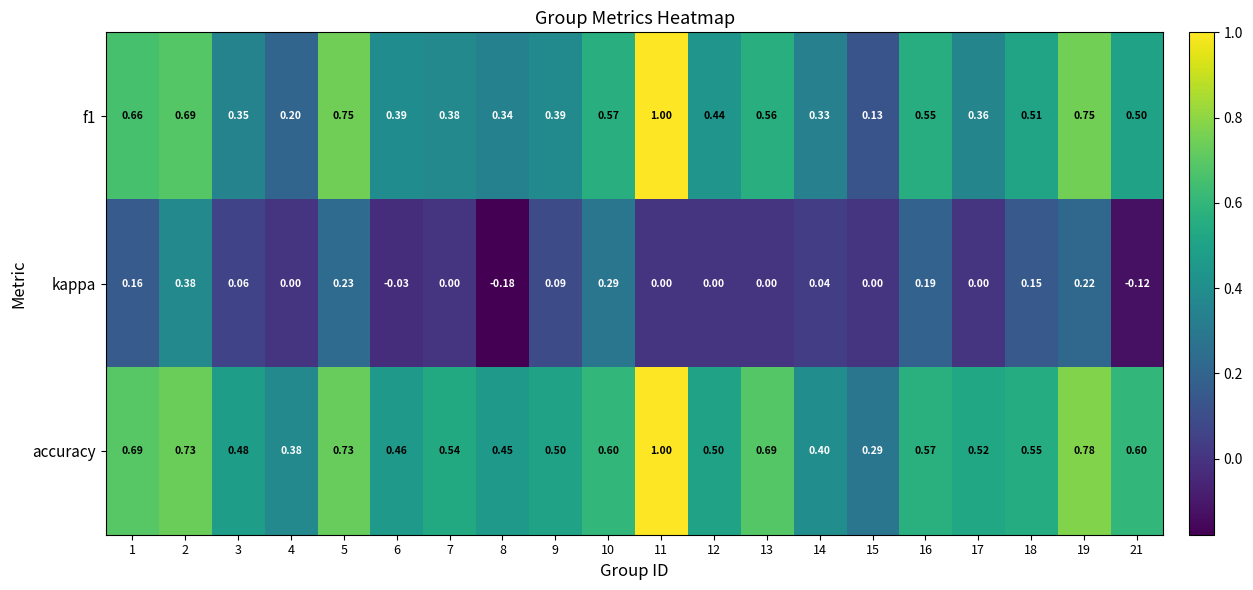

Which series has the largest total across all categories?

accuracy